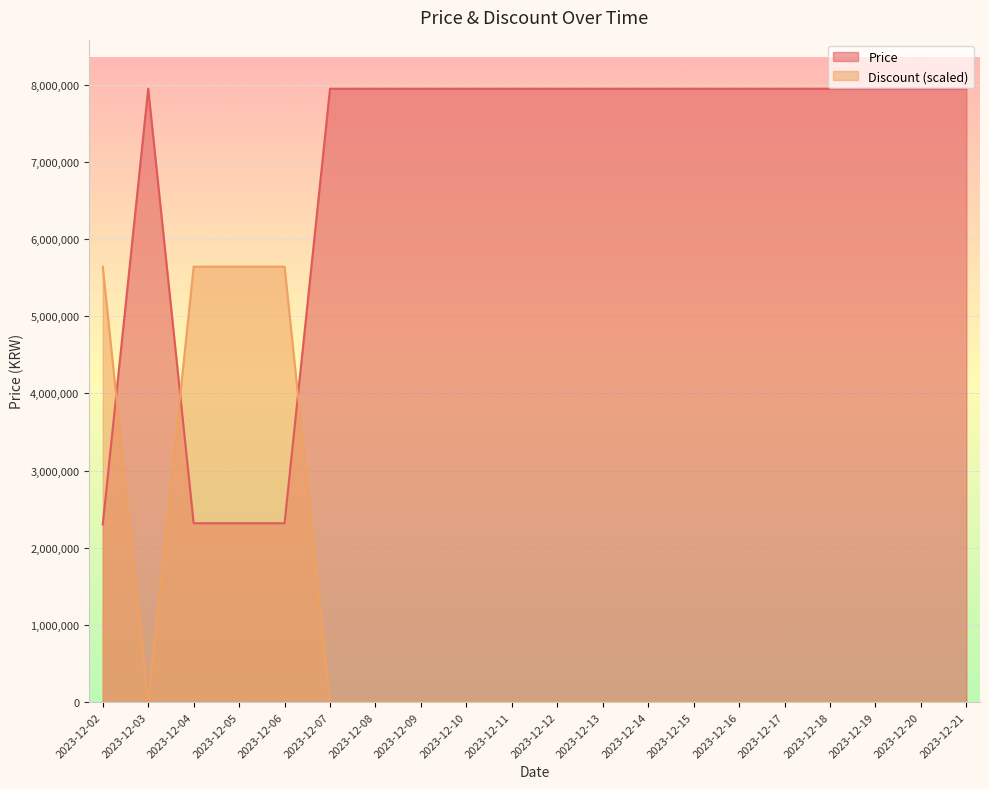

Rank the series by their maximum value, from highest to lowest.

Price, Discount (scaled)